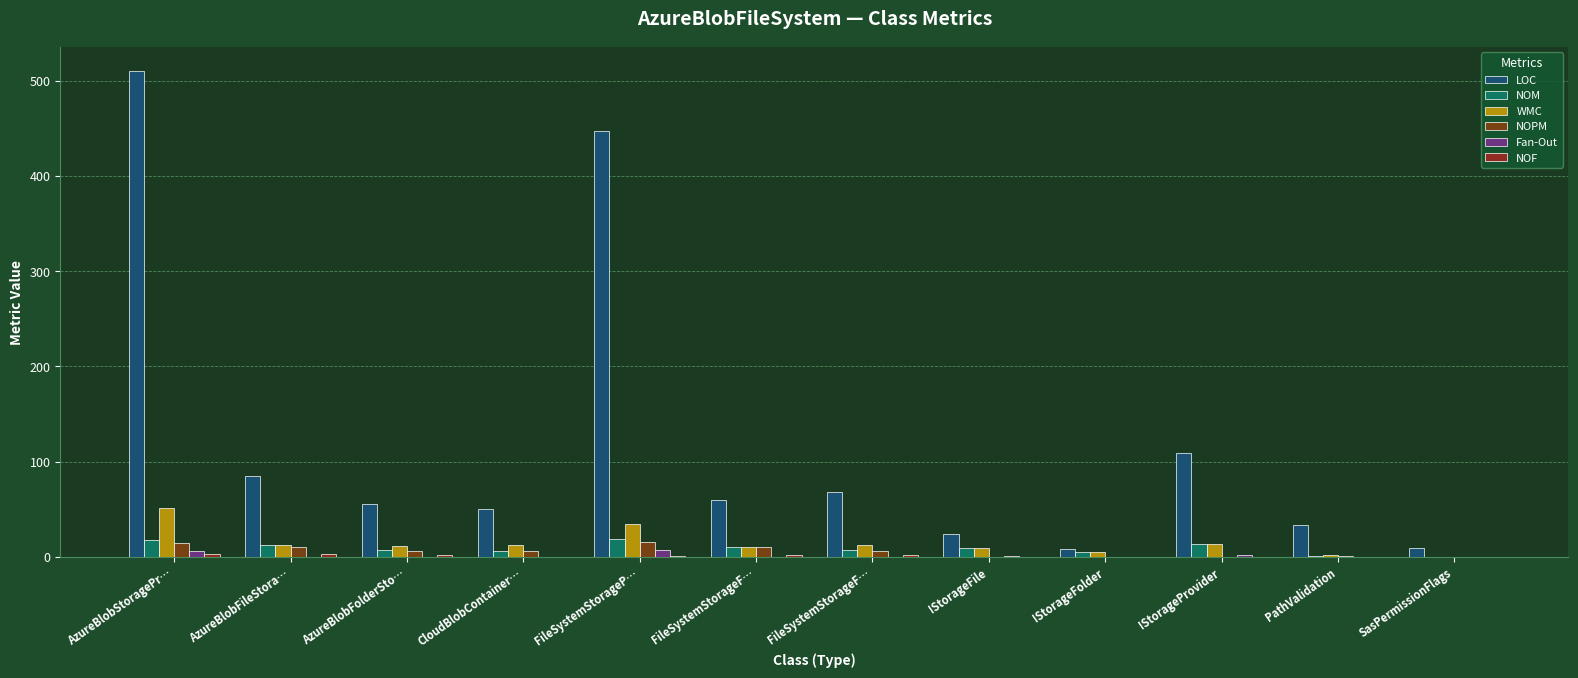

Are the bars horizontal?

No